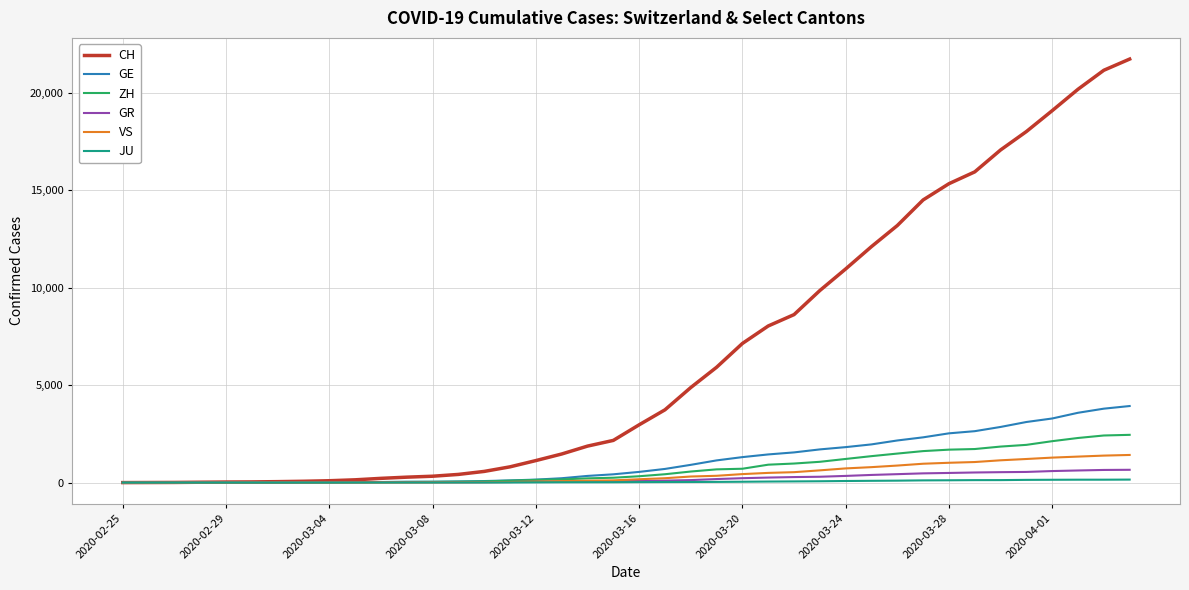

Which series has the largest total across all categories?

CH